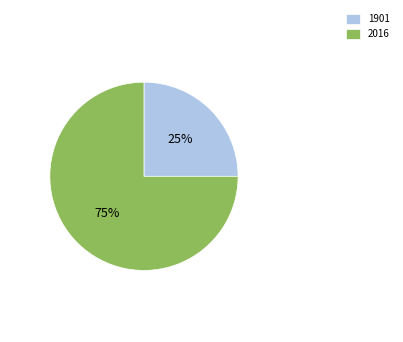

What percentage is the 1901 slice, to the nearest percent?

25%